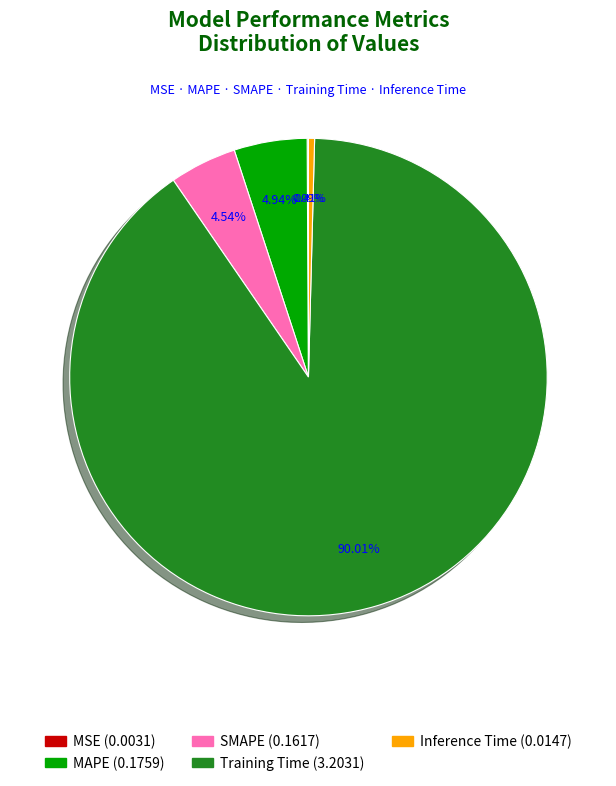

Which category has the biggest portion of the pie?

Training Time